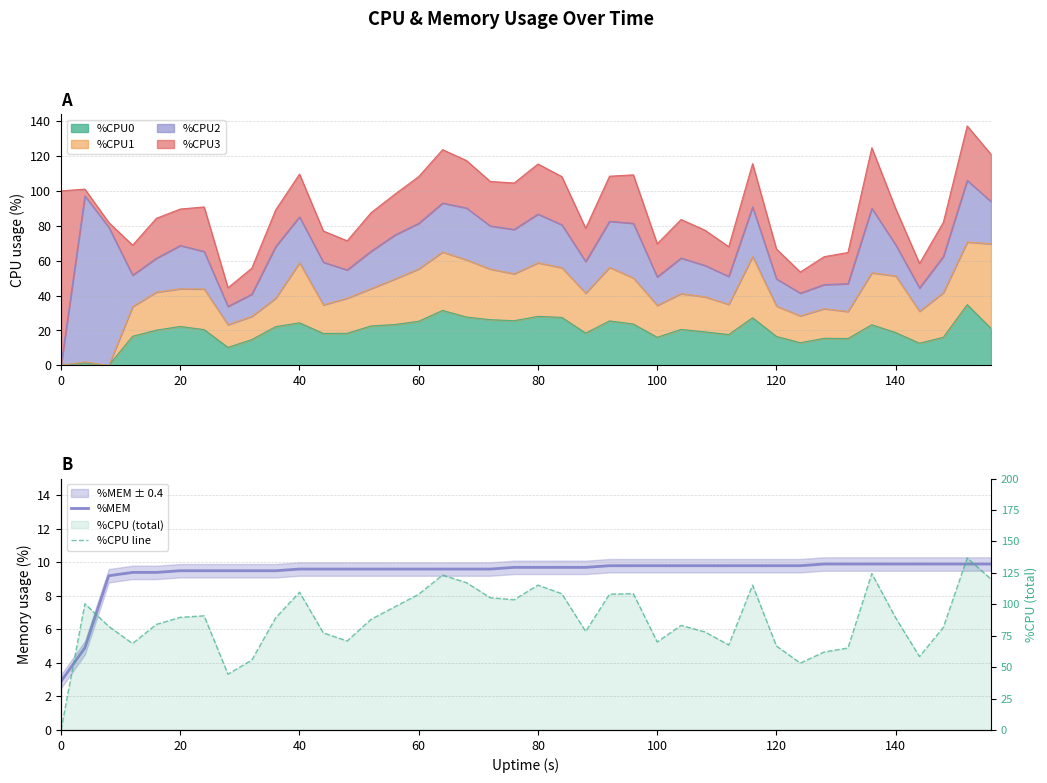

How many times do %CPU line and %MEM cross each other?

1